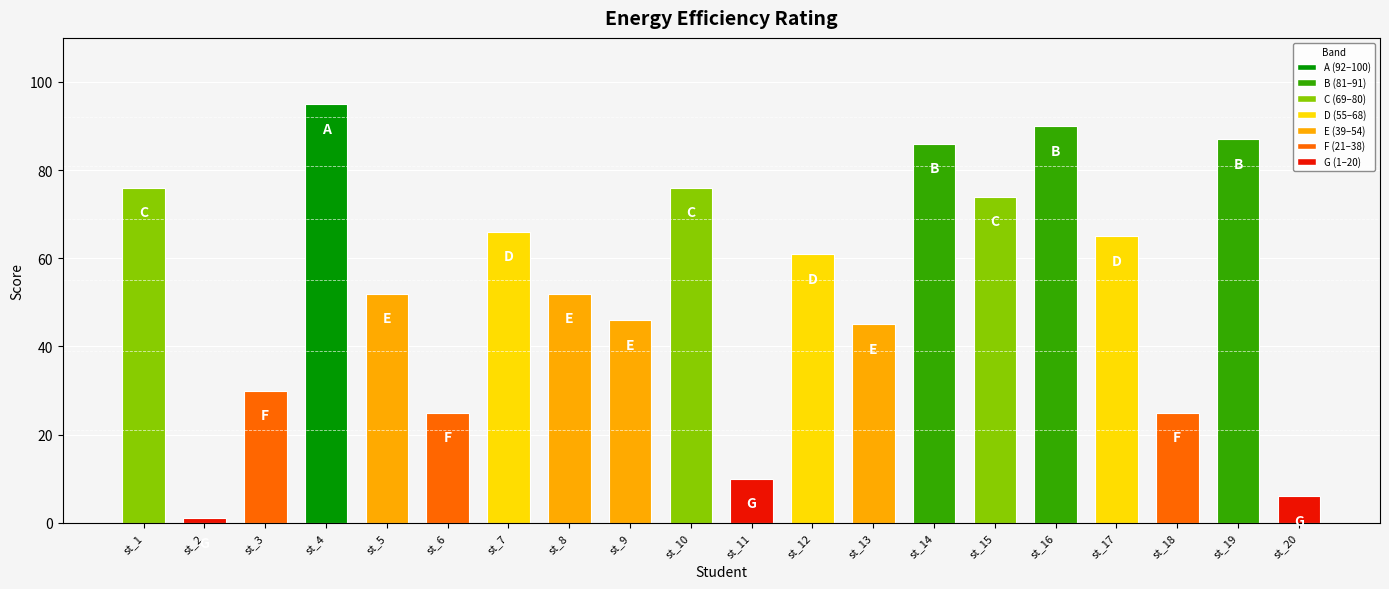

How many data points are less than 61?

10